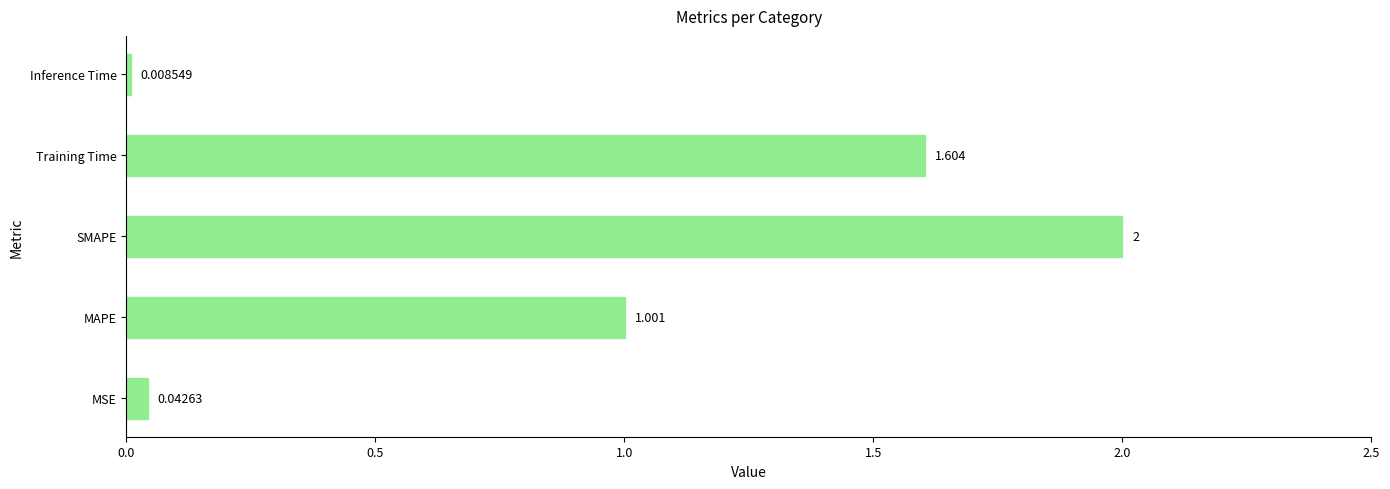

What is the sum of all values?

4.7